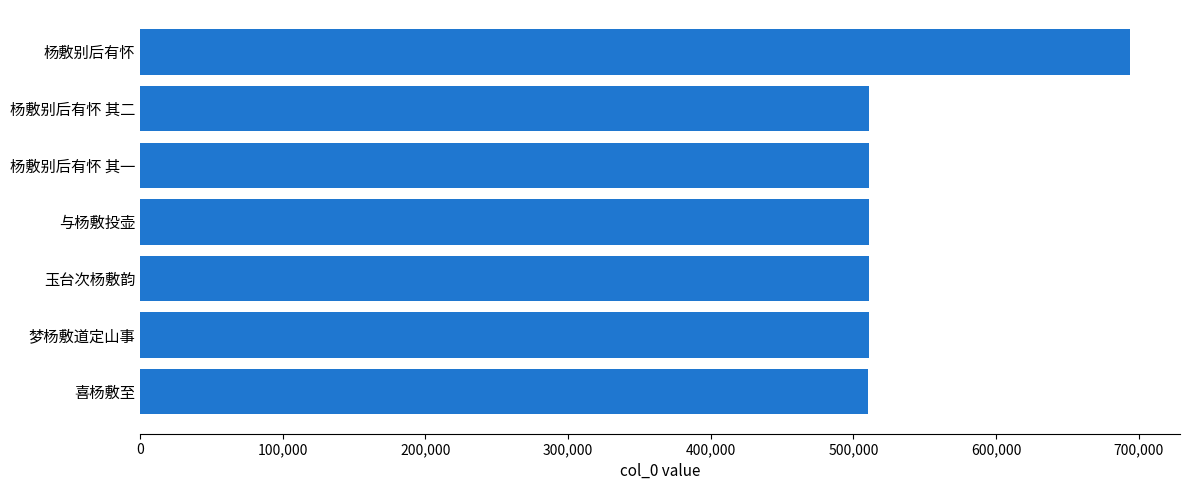

What is the average value?

537144